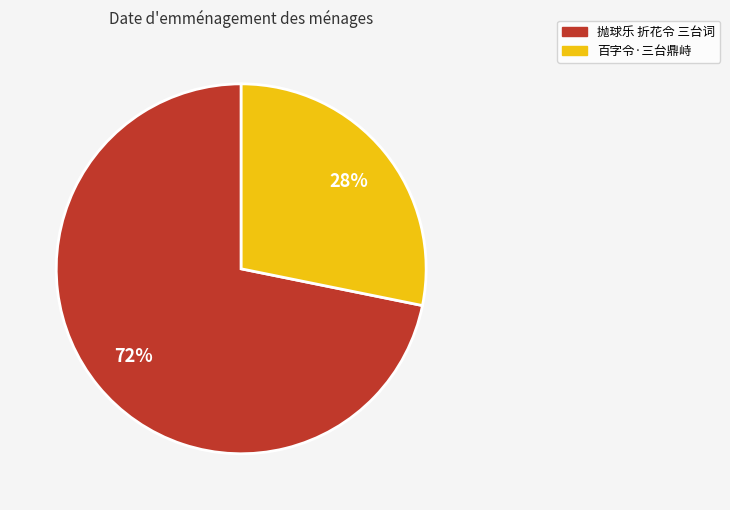

Do 抛球乐 折花令 三台词 and 百字令·三台鼎峙 together represent more than half of the pie?

Yes